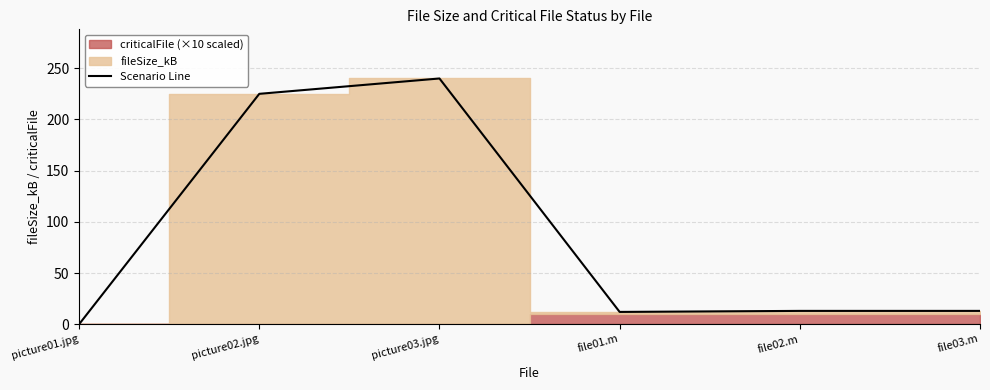

Rank the categories by value from highest to lowest.

picture03.jpg, picture02.jpg, file02.m, file03.m, file01.m, picture01.jpg